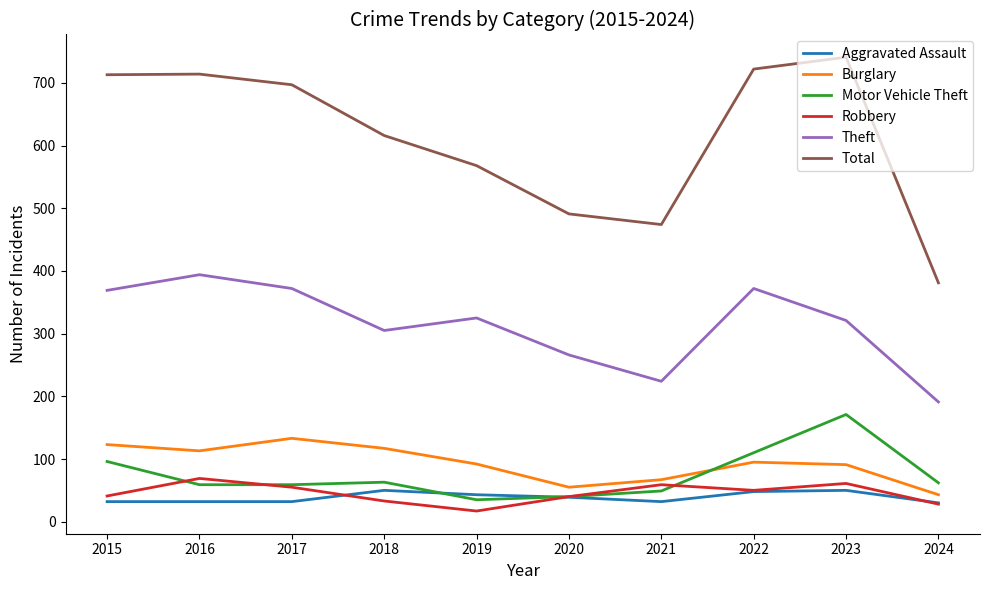

How many distinct data groups are displayed?

6